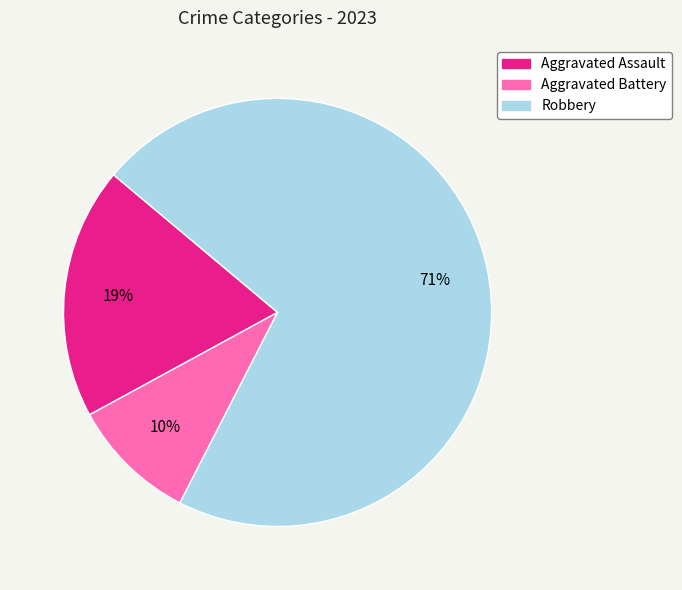

How many slices are in this pie chart?

3